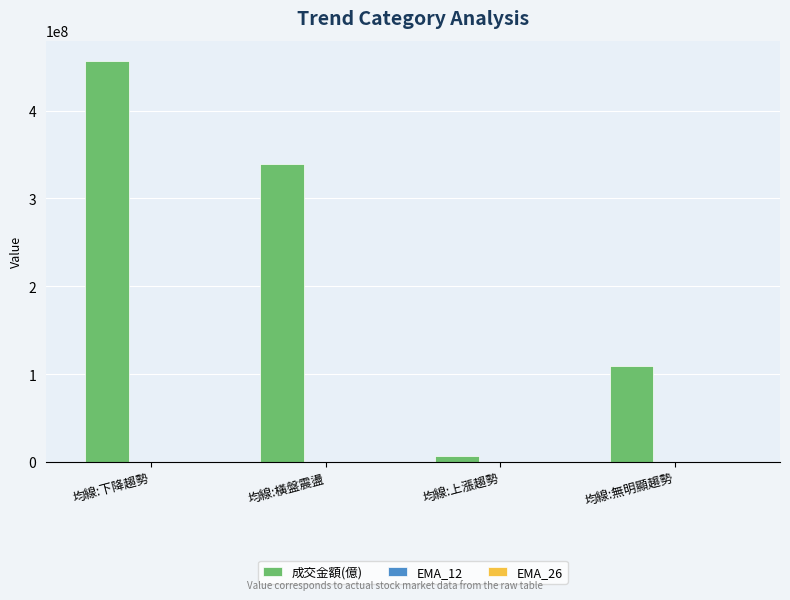

How many distinct data groups are displayed?

3